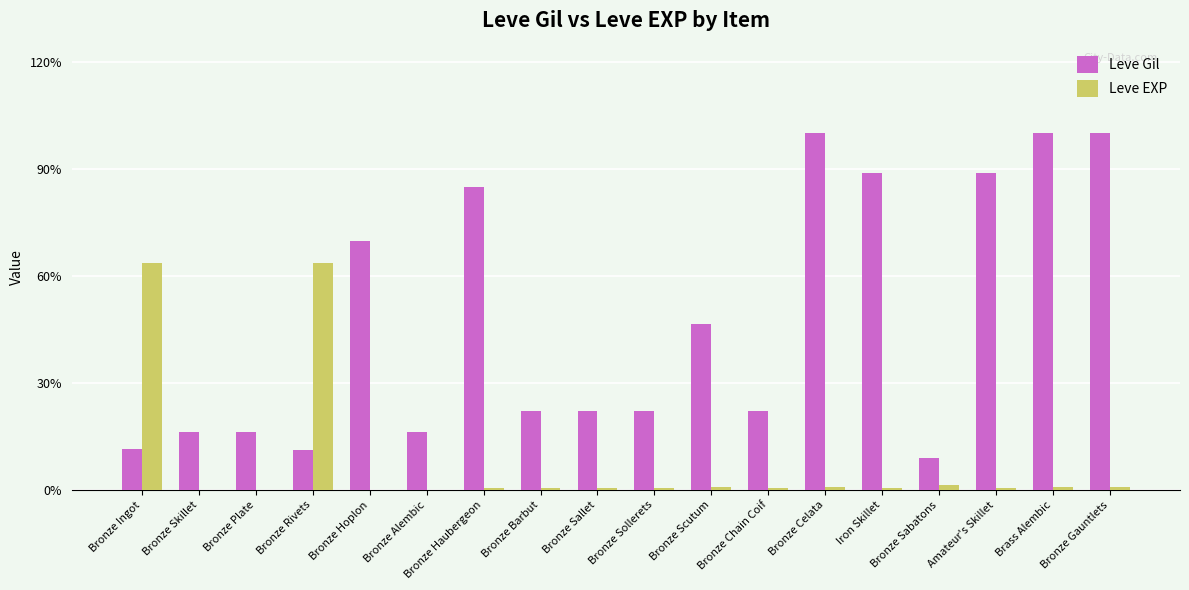

Does the chart contain stacked bars?

No